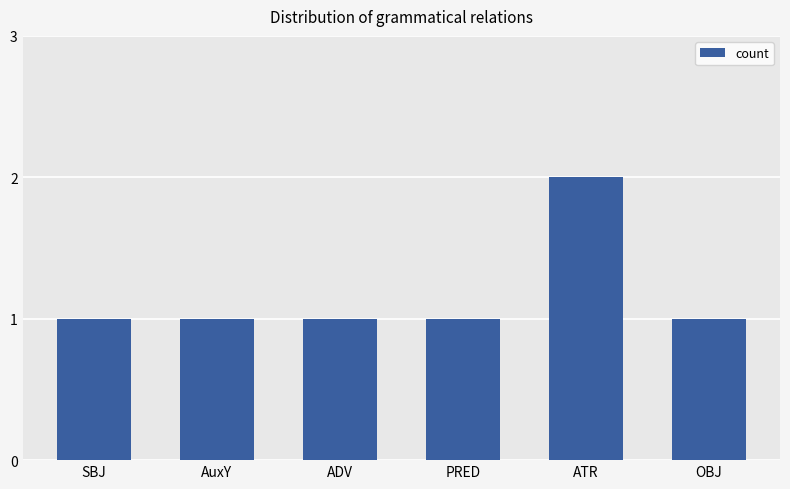

True or false: the data shows 1 at OBJ.

True